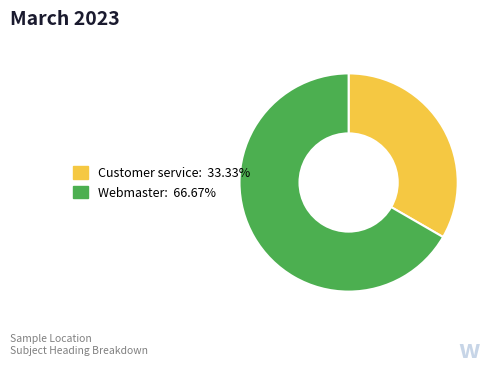

Does Webmaster account for over 50% of the chart?

Yes